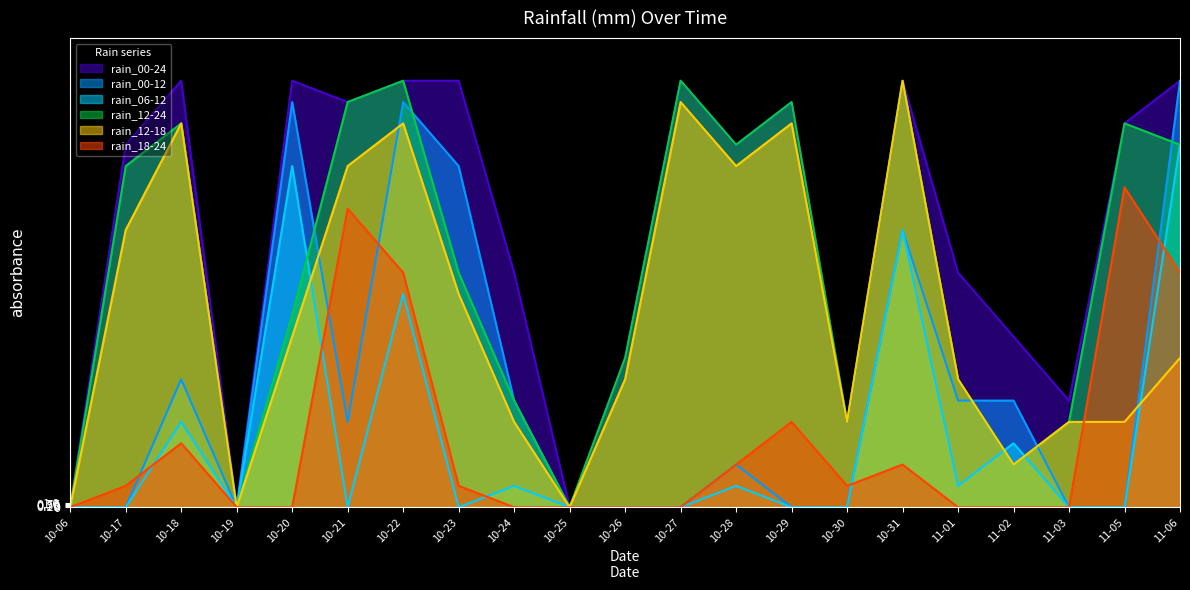

How many values in rain_00-24 are above zero?

18